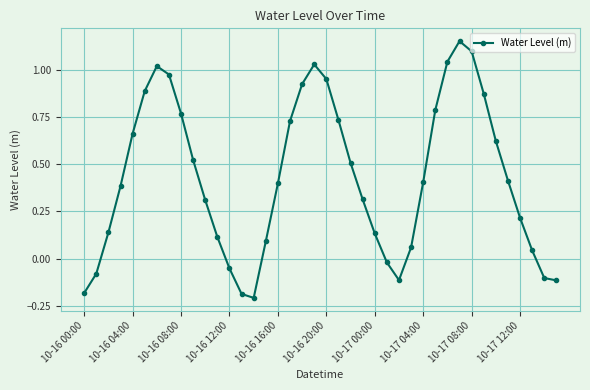

True or false: there are more than 2 points higher than both neighbors.

True